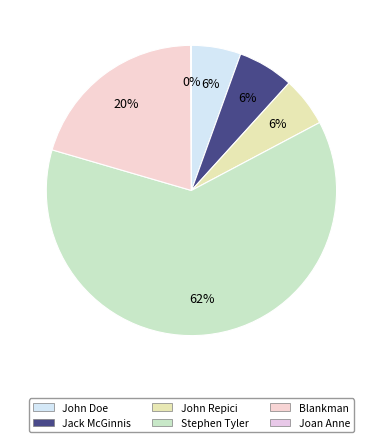

To the nearest percent, what is the combined percentage of John Doe and Stephen Tyler?

68%